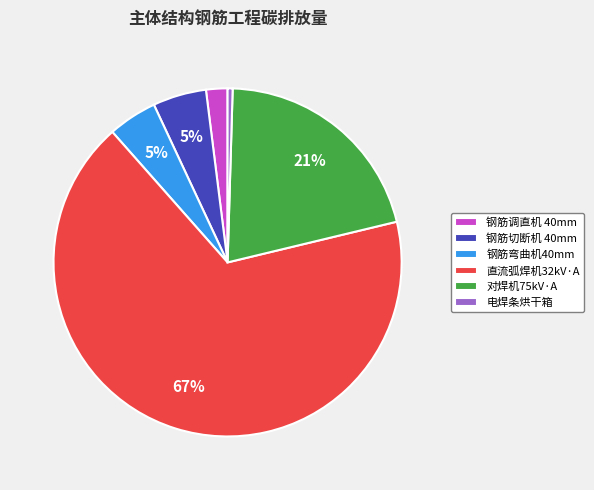

Which has a higher value, 直流弧焊机32kV·A or 对焊机75kV·A?

直流弧焊机32kV·A